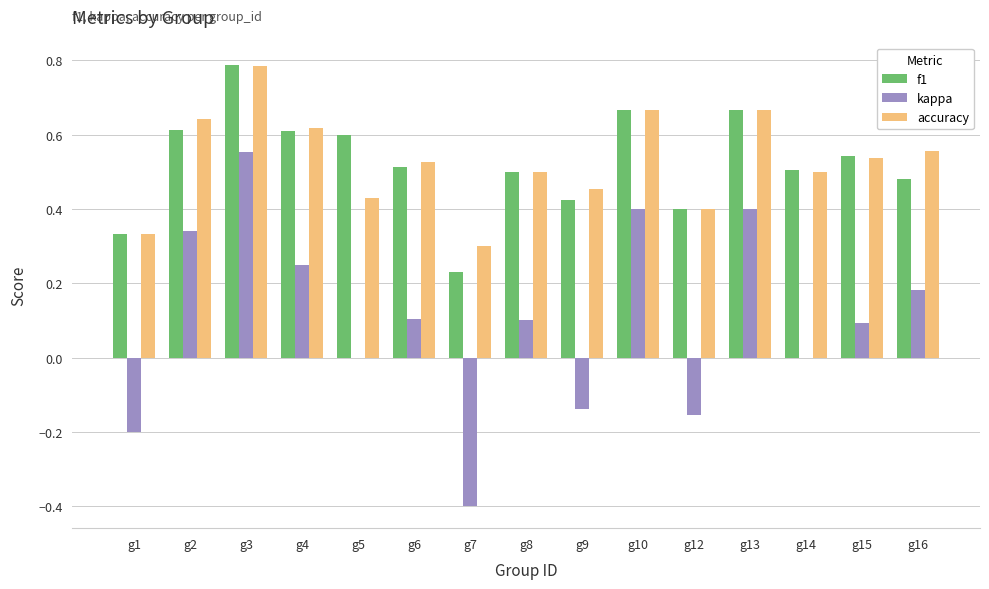

What are all the series names shown in the legend?

f1, kappa, accuracy